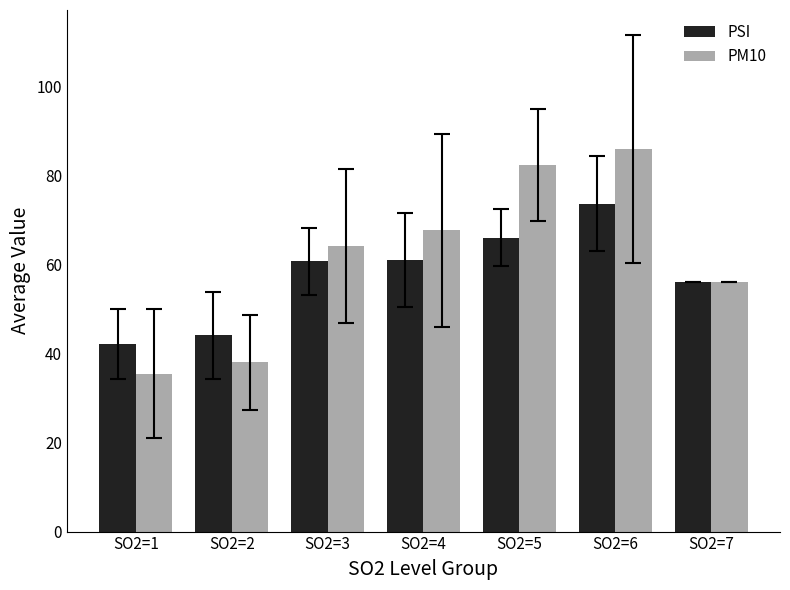

What is the sum of all PSI values?

403.6